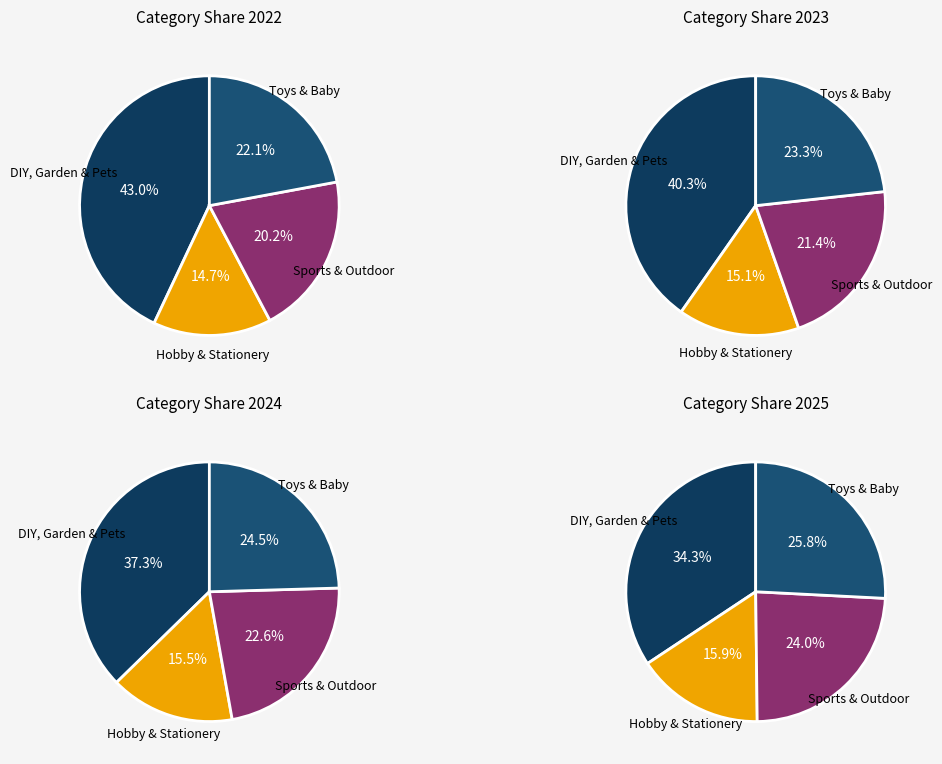

To the nearest percent, what is the difference between the values_2024 and values_2025 slice percentages?

25%